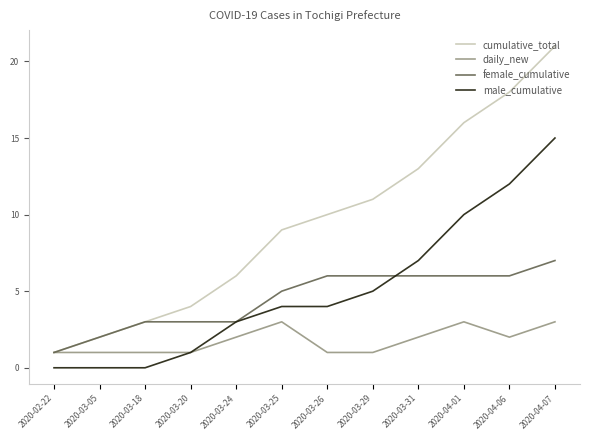

Reading left to right, extract all data points from this chart.

cumulative_total: 2020-02-22=1	2020-03-05=2	2020-03-18=3	2020-03-20=4	2020-03-24=6	2020-03-25=9	2020-03-26=10	2020-03-29=11	2020-03-31=13	2020-04-01=16	2020-04-06=18	2020-04-07=21
daily_new: 2020-02-22=1	2020-03-05=1	2020-03-18=1	2020-03-20=1	2020-03-24=2	2020-03-25=3	2020-03-26=1	2020-03-29=1	2020-03-31=2	2020-04-01=3	2020-04-06=2	2020-04-07=3
female_cumulative: 2020-02-22=1	2020-03-05=2	2020-03-18=3	2020-03-20=3	2020-03-24=3	2020-03-25=5	2020-03-26=6	2020-03-29=6	2020-03-31=6	2020-04-01=6	2020-04-06=6	2020-04-07=7
male_cumulative: 2020-02-22=0	2020-03-05=0	2020-03-18=0	2020-03-20=1	2020-03-24=3	2020-03-25=4	2020-03-26=4	2020-03-29=5	2020-03-31=7	2020-04-01=10	2020-04-06=12	2020-04-07=15